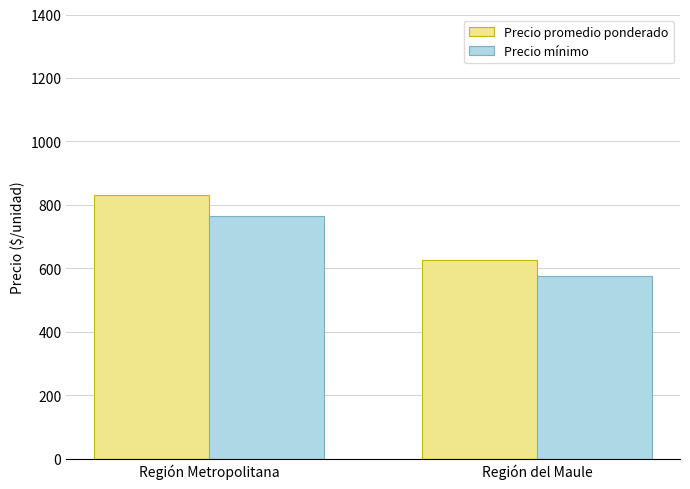

Reading left to right, what are all the values shown in this chart?

Precio promedio ponderado: 831	626
Precio mínimo: 766	575